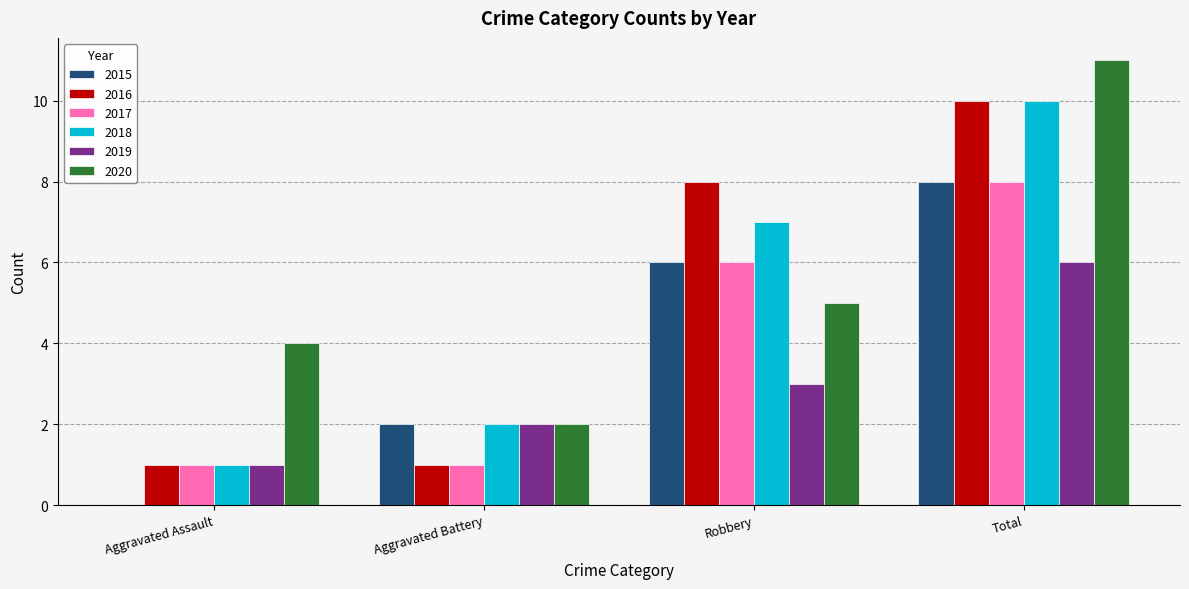

Which label corresponds to the largest value in the chart?

Total